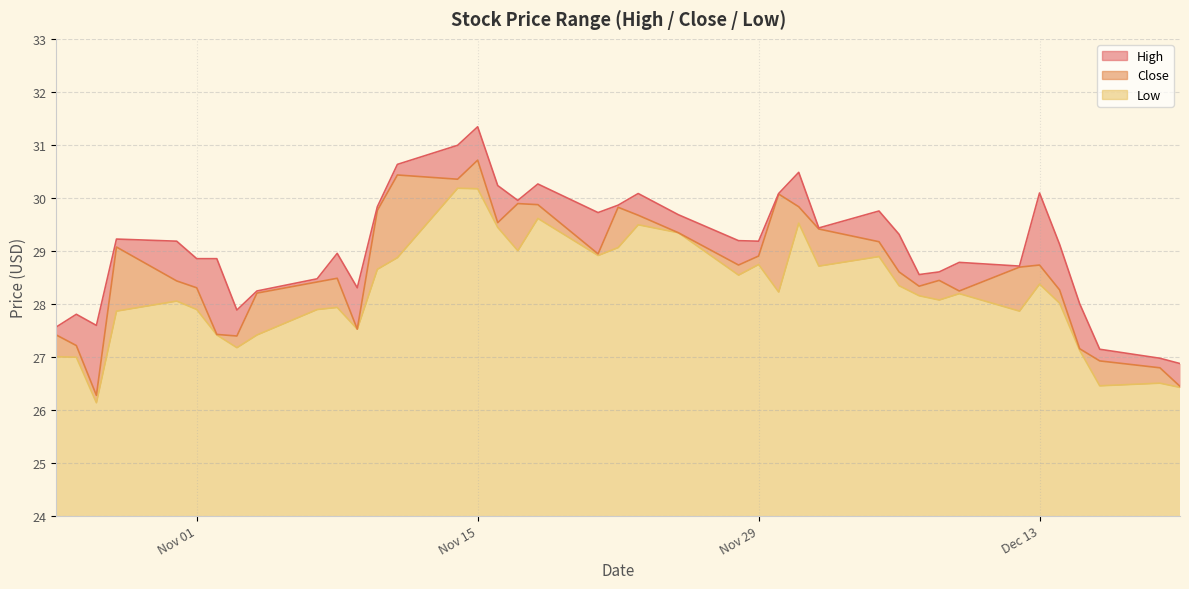

At 2022-12-06, list the series in order from smallest to largest.

Low, Close, High